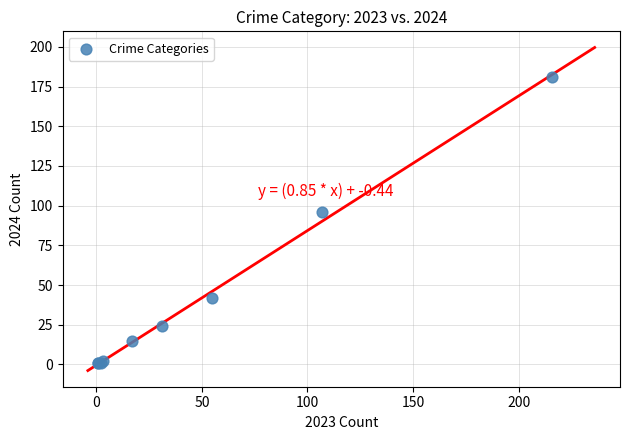

What Y value in the scatter plot is closest to 91?

96